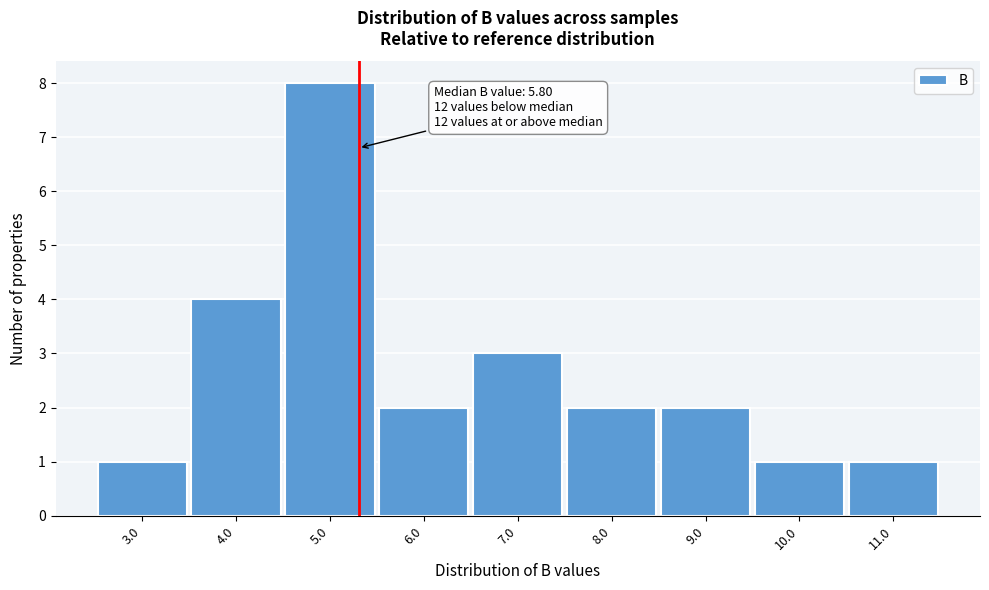

Reading left to right, transcribe all the data shown in this chart.

3.0=1	4.0=4	5.0=8	6.0=2	7.0=3	8.0=2	9.0=2	10.0=1	11.0=1